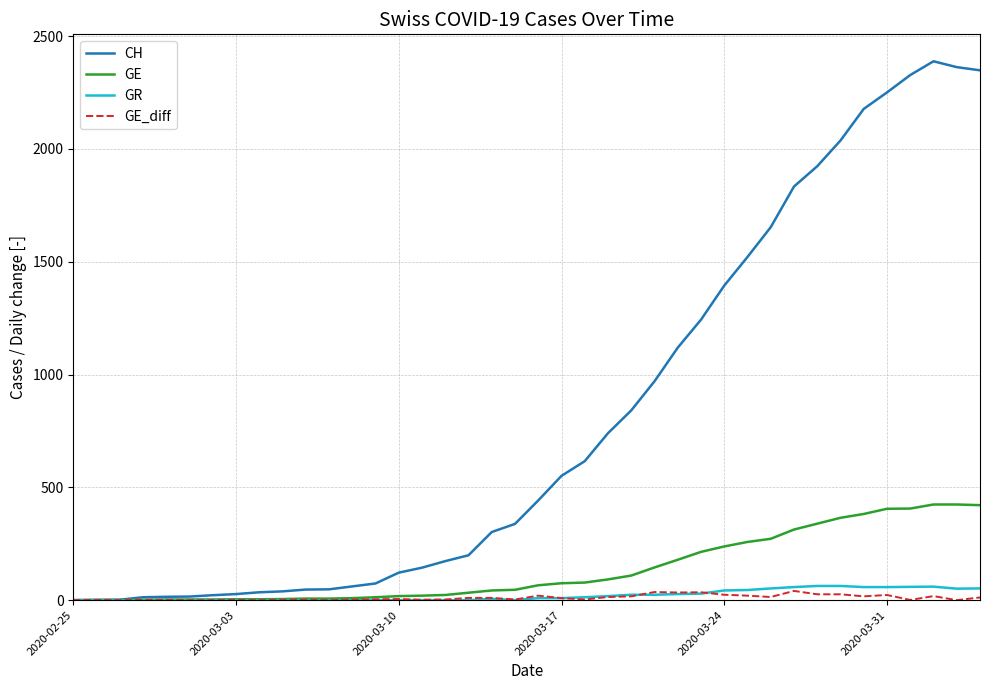

Which series has the largest range (max minus min)?

CH